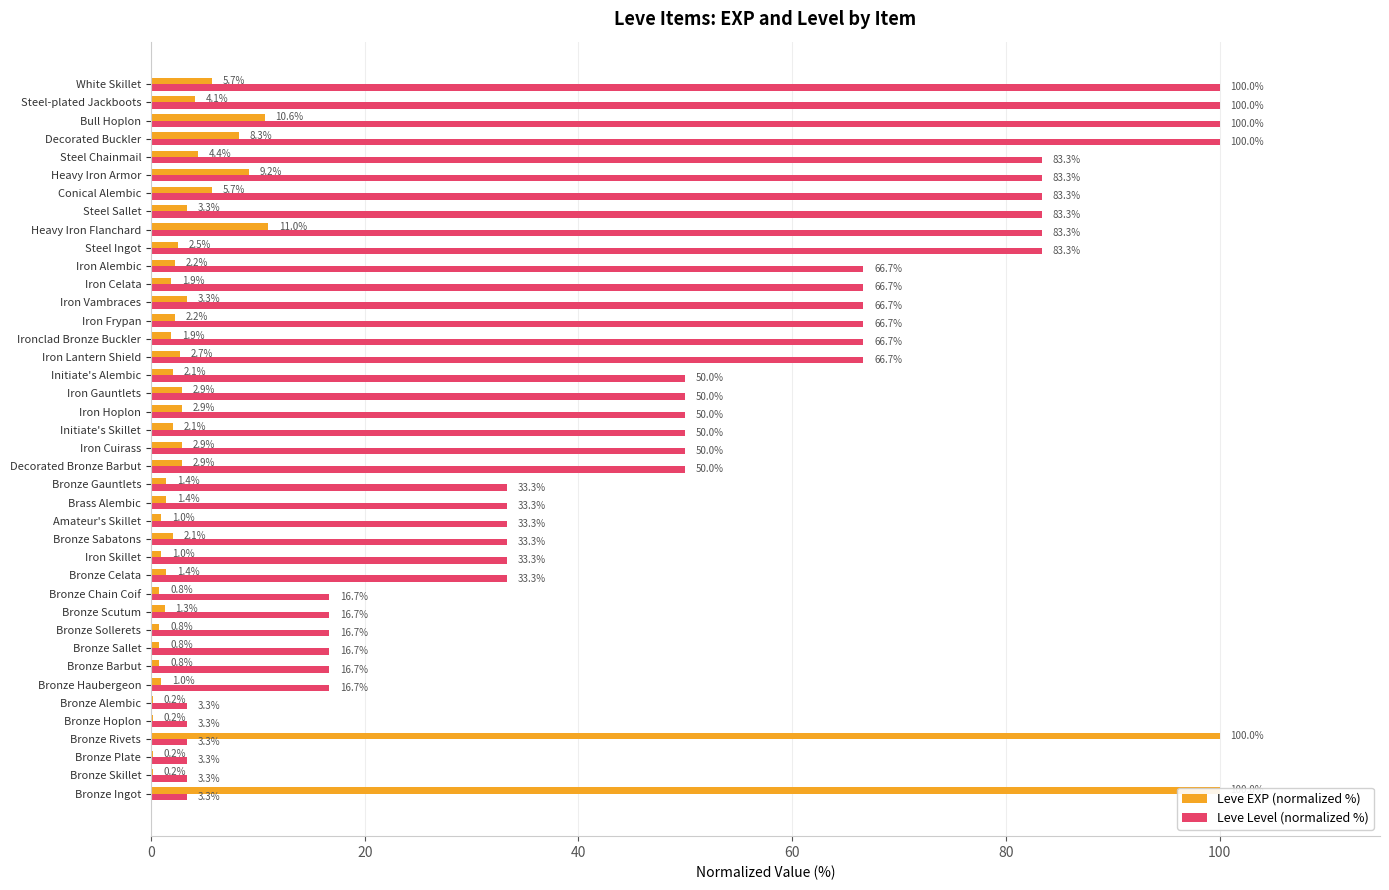

Rank the series by their average value, from lowest to highest.

Leve EXP (normalized %), Leve Level (normalized %)